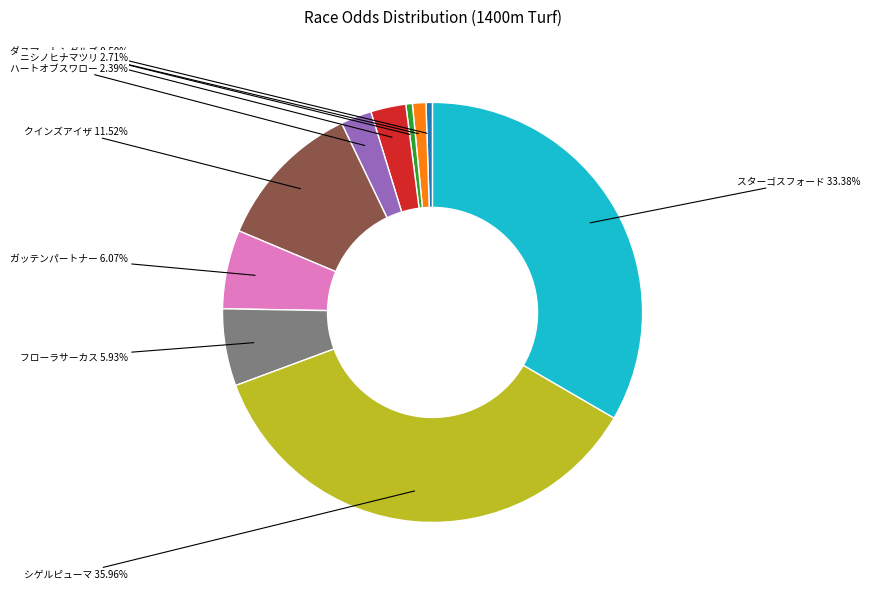

Does any single category account for the majority?

No